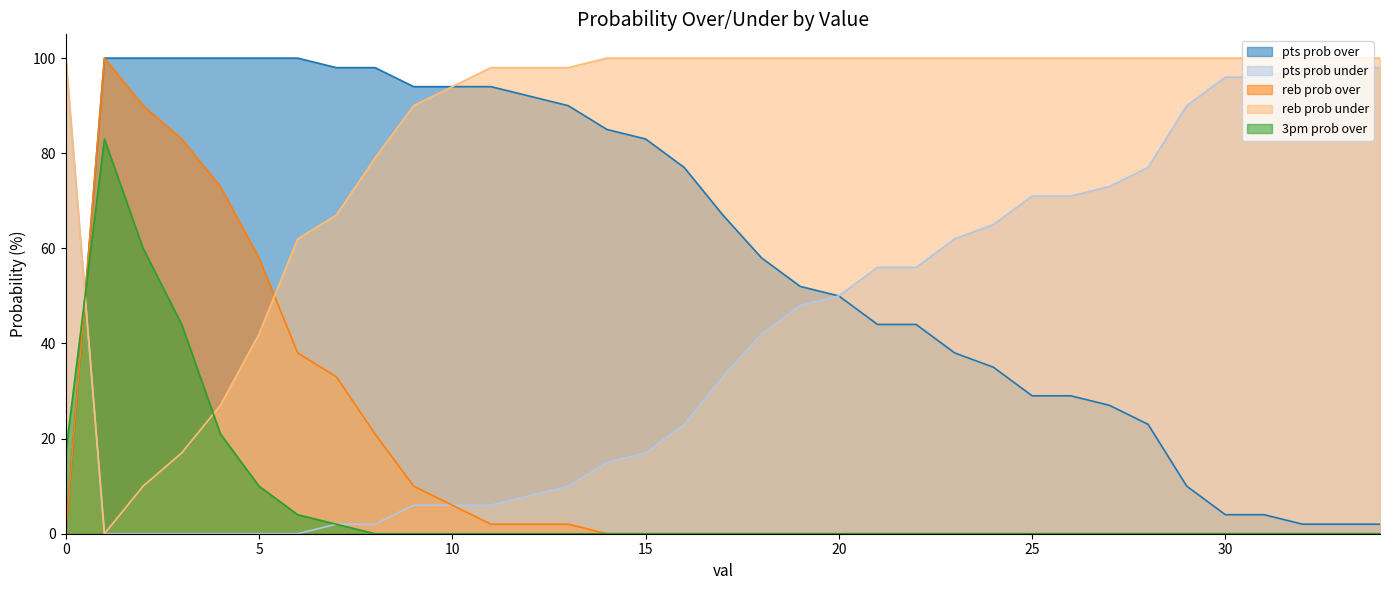

What is the greatest value displayed?

100